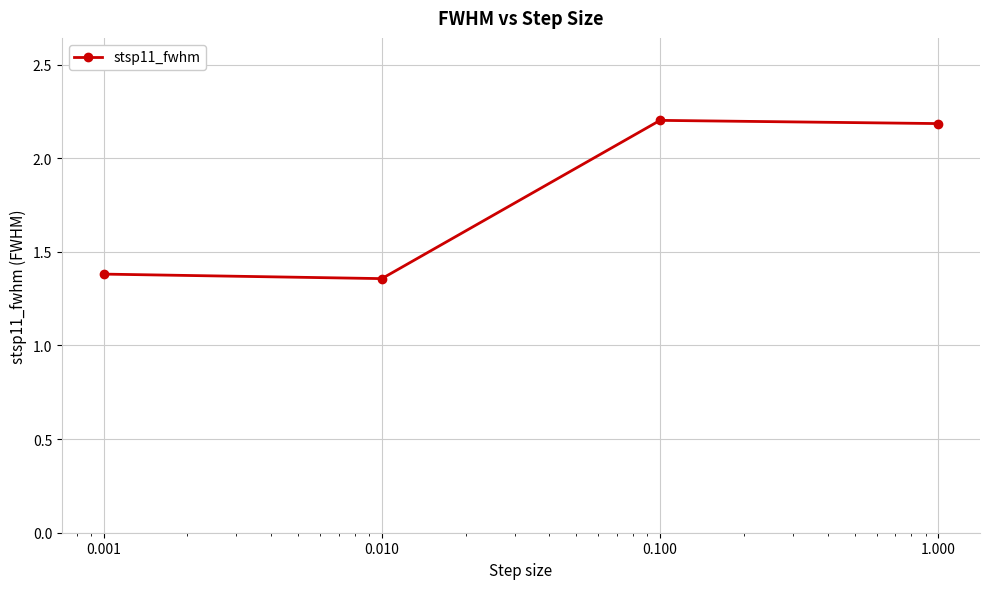

What is the value of the 3rd point from the left?

2.2